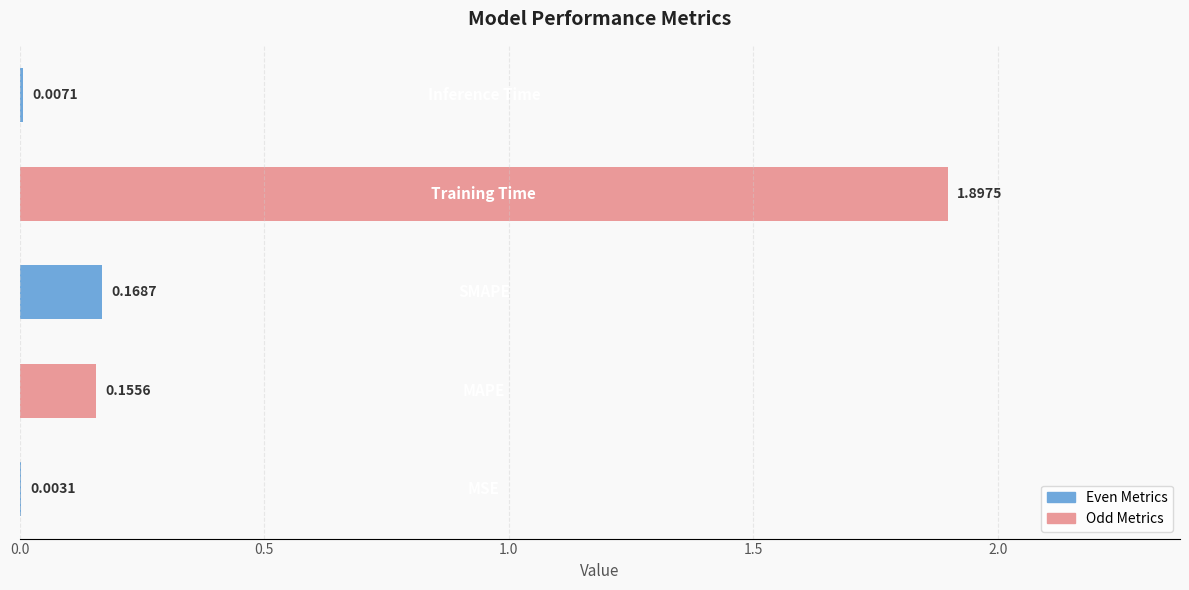

What is the sum of all values?

2.2